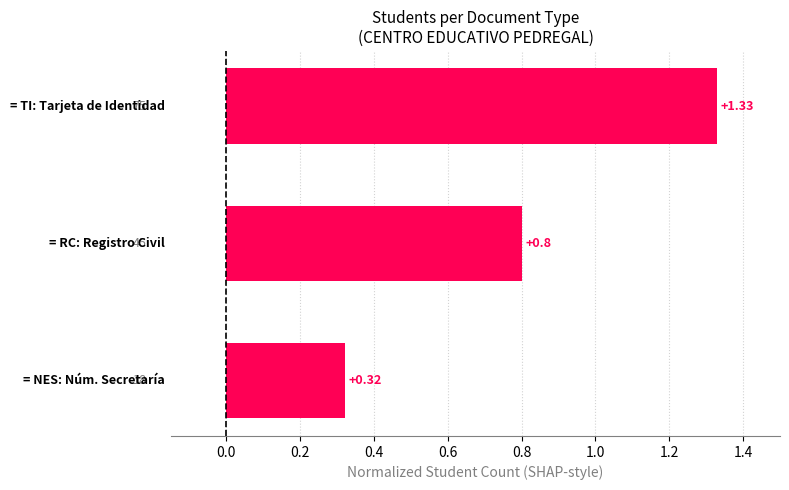

What is the average value?

0.8